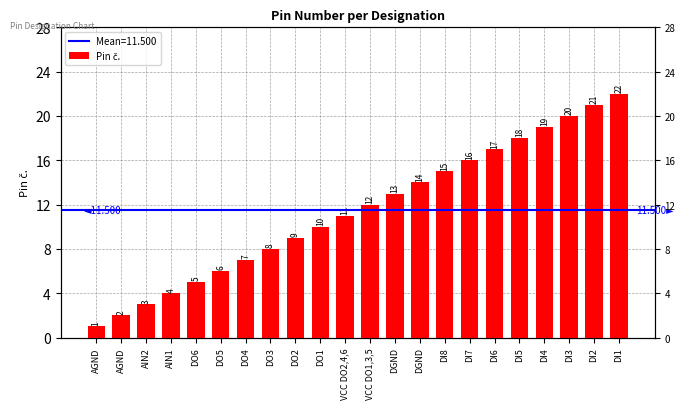

Rank the categories by value from lowest to highest.

AGND, AGND, AIN2, AIN1, DO6, DO5, DO4, DO3, DO2, DO1, VCC DO2,4,6, VCC DO1,3,5, DGND, DGND, DI8, DI7, DI6, DI5, DI4, DI3, DI2, DI1